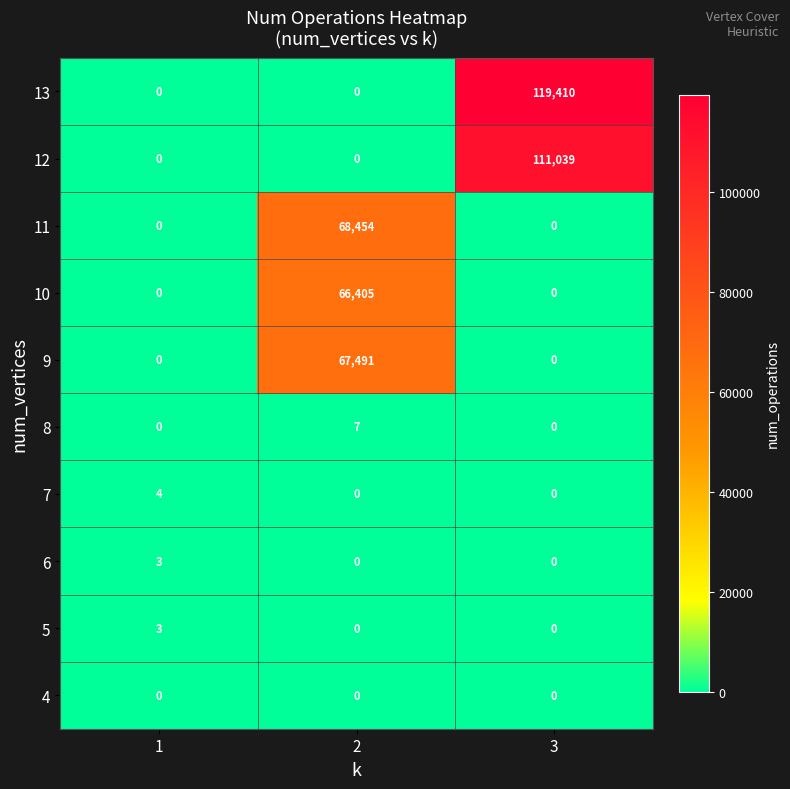

Which series has the largest range (max minus min)?

13